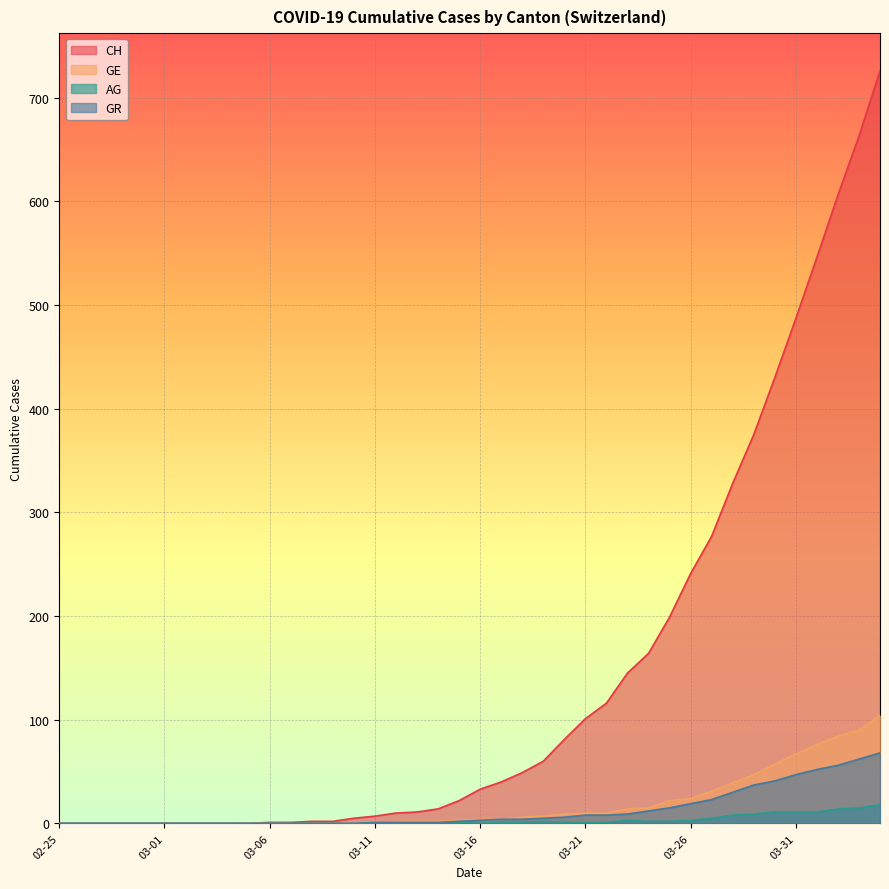

Which series changed the most between 2020-03-03 and 2020-03-14?

CH